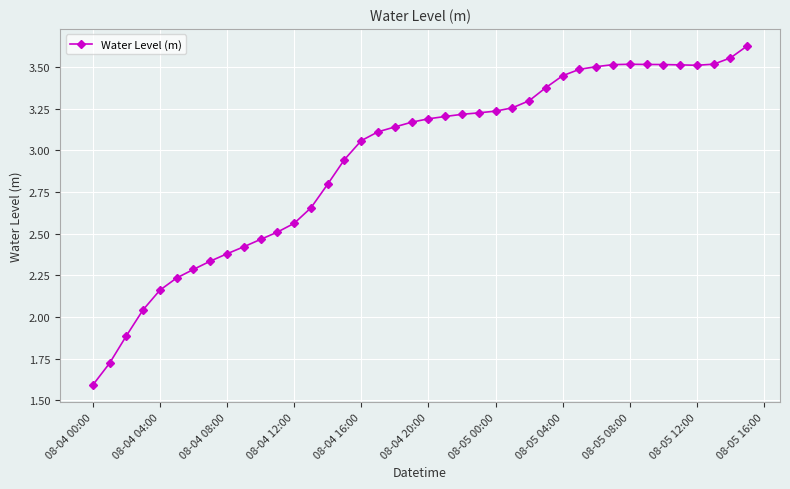

True or false: there are more than 0 points higher than both neighbors.

True